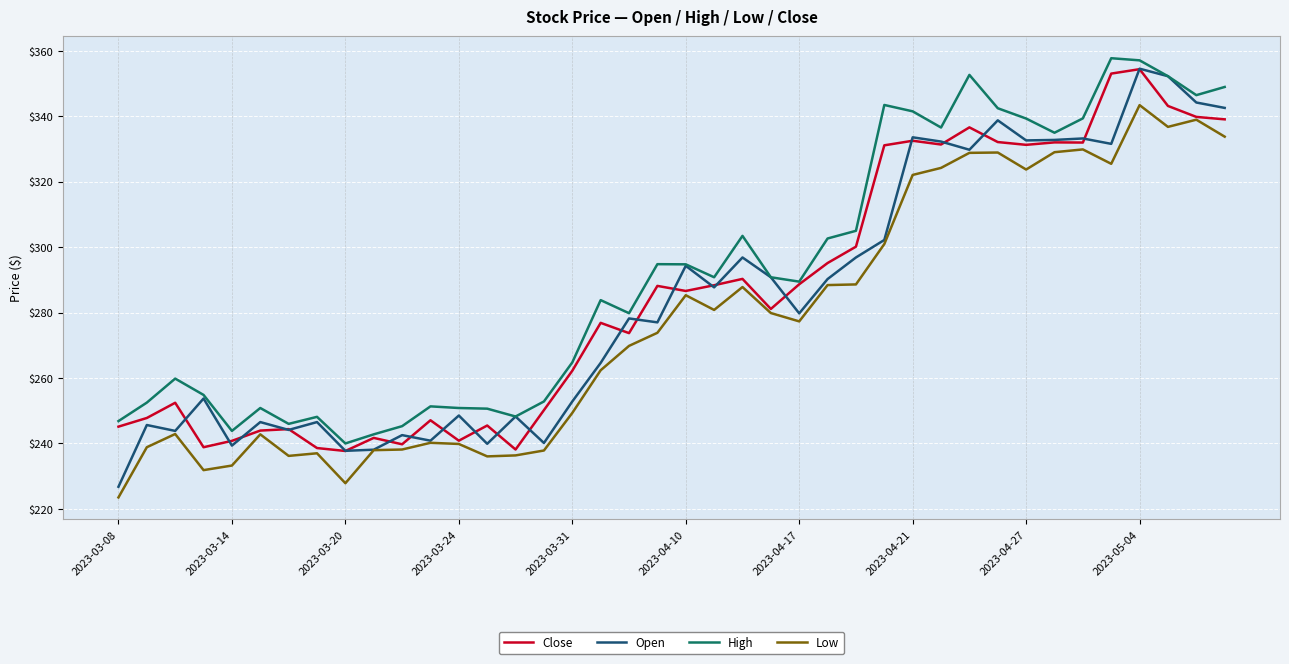

What is the minimum value shown in the chart?

223.5